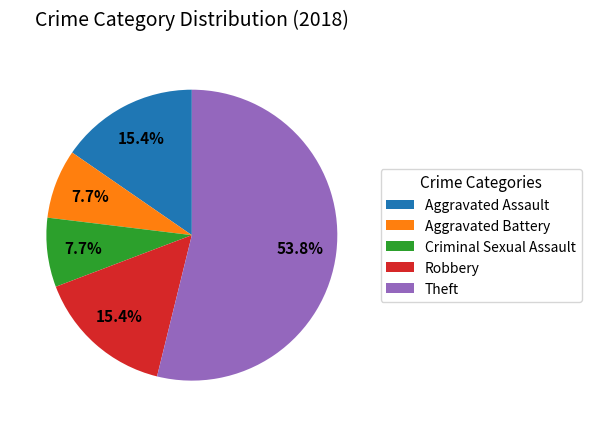

Which slice represents more than half of the pie?

Theft